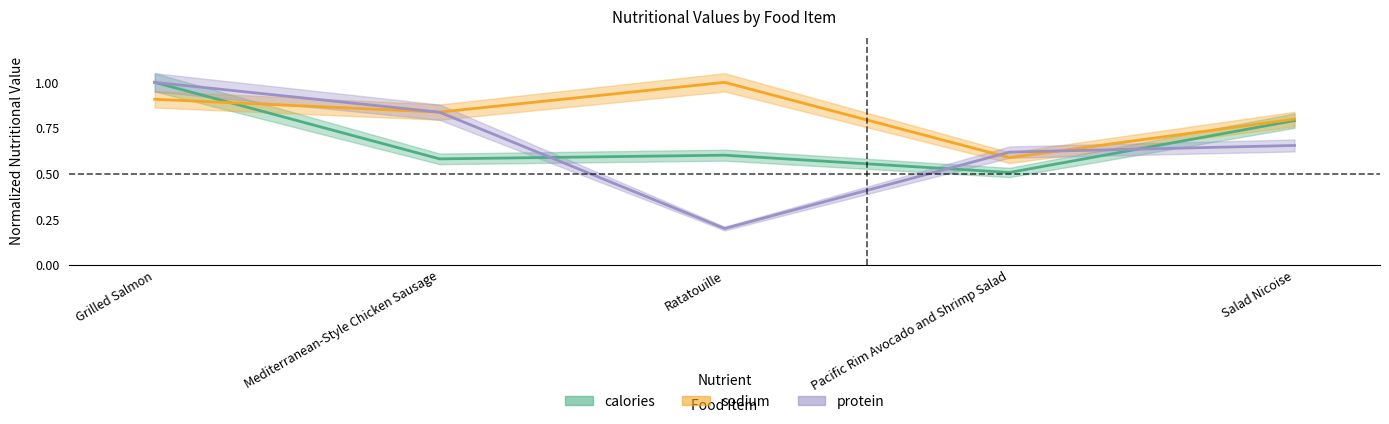

What is the difference between the calories values at Mediterranean-Style Chicken Sausage and Pacific Rim Avocado and Shrimp Salad?

0.1